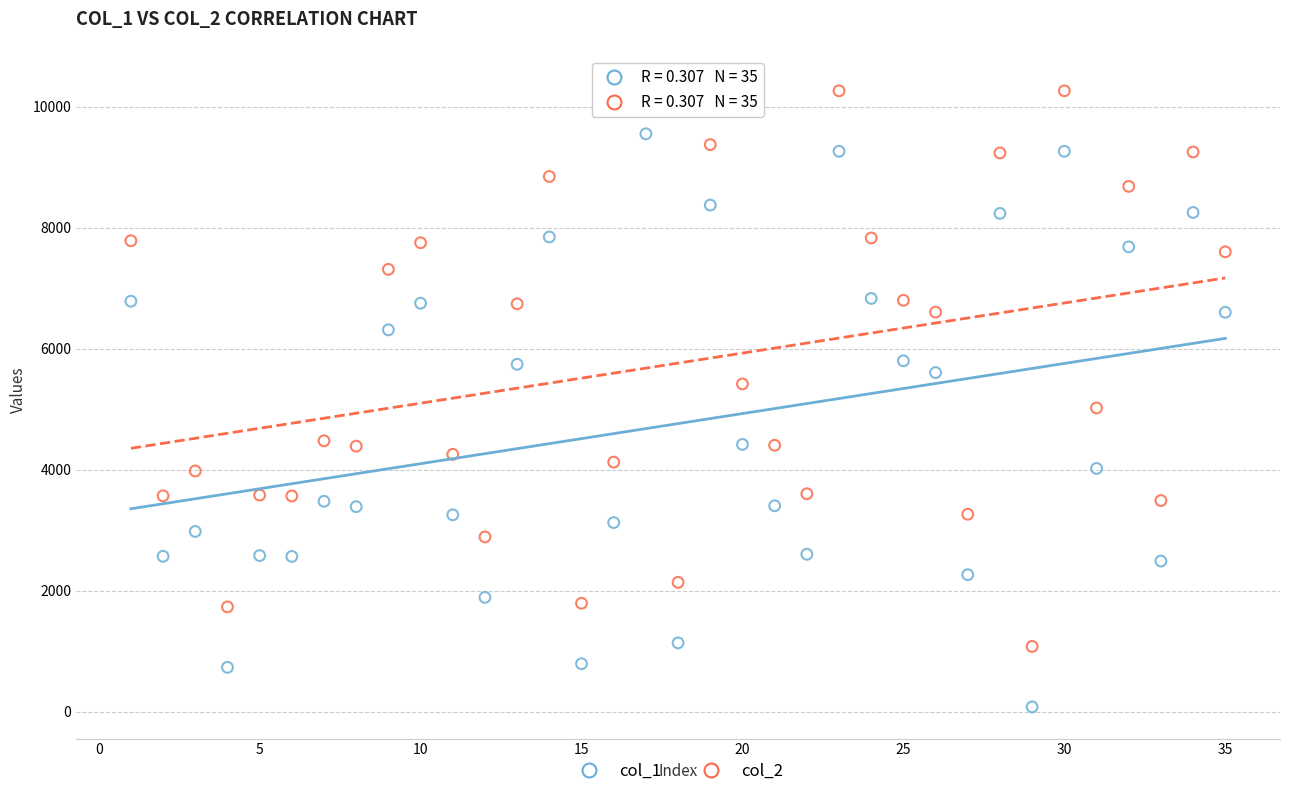

Across all data points, what is the range of X values (max minus min)?

34